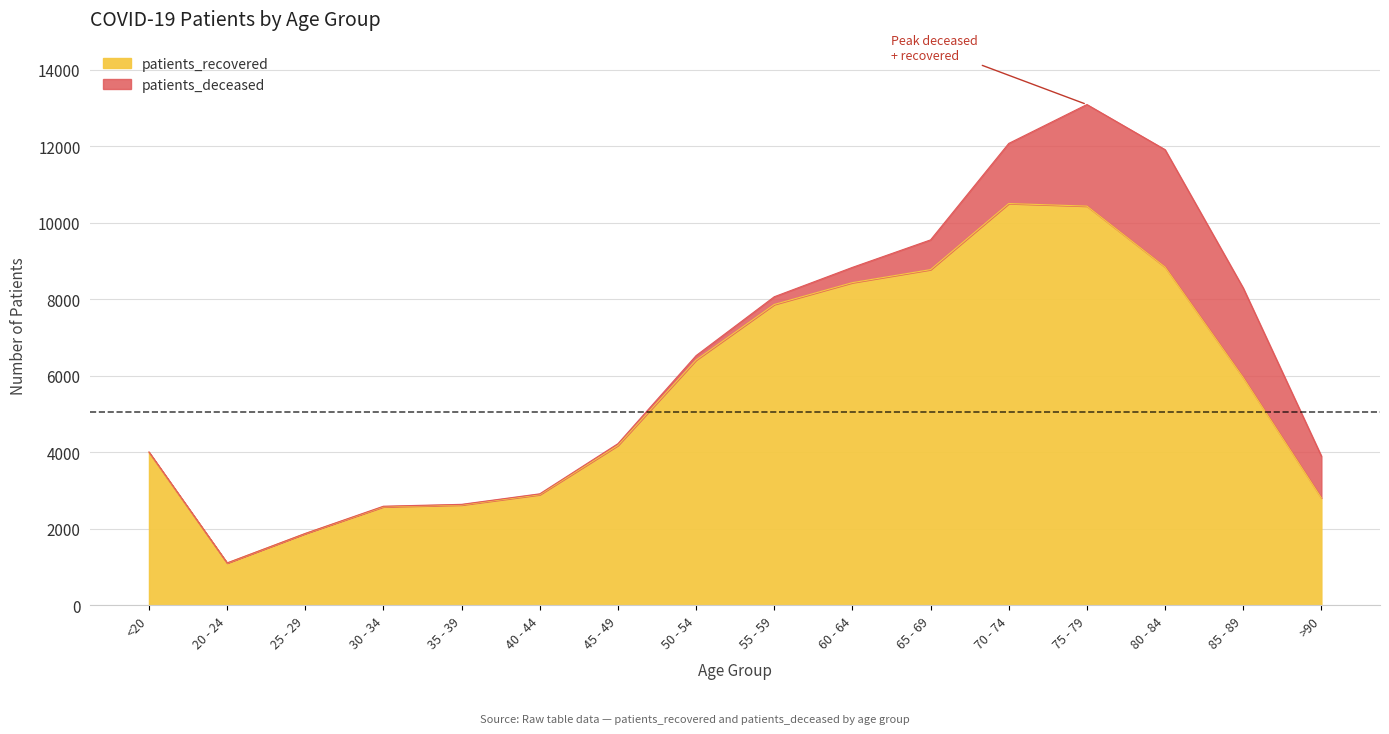

Read the value at 40 - 44, to the nearest 10.

2890